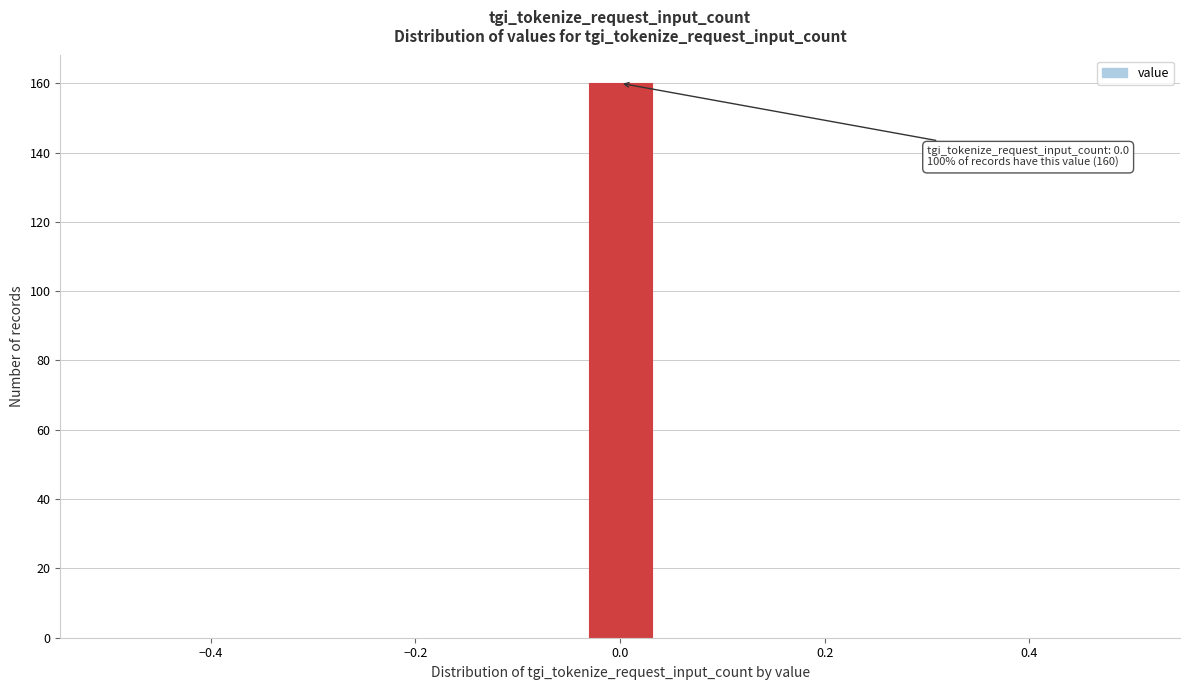

Read against the x-axis, roughly where is the centre of the tallest bar?

0.00